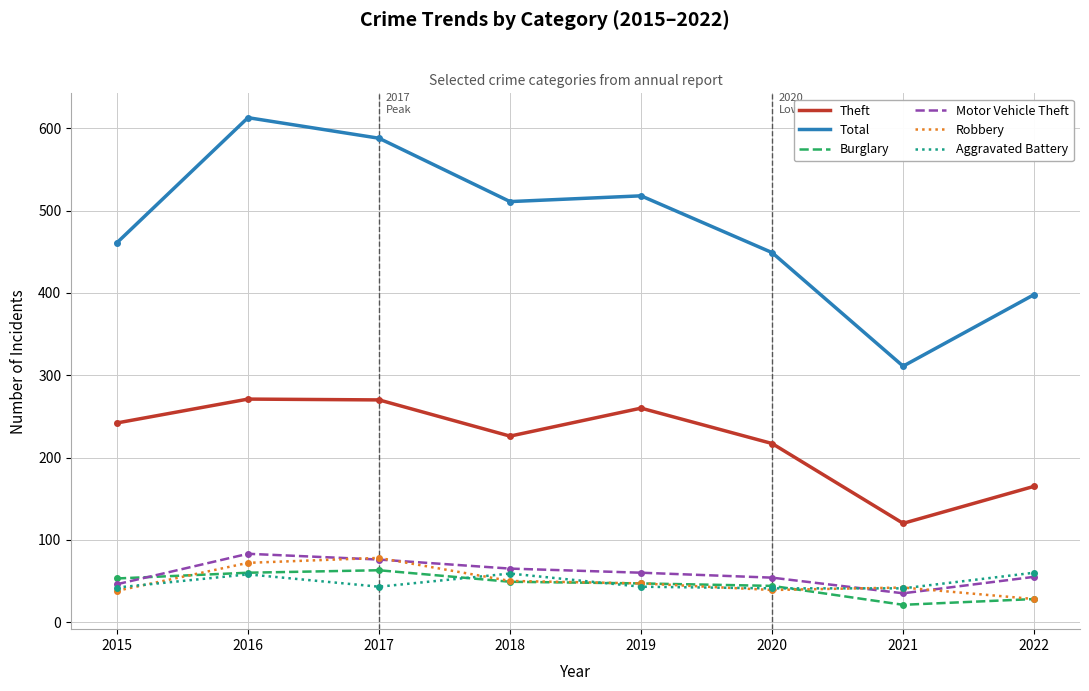

Is it true that Burglary equals 81 at 2018?

False